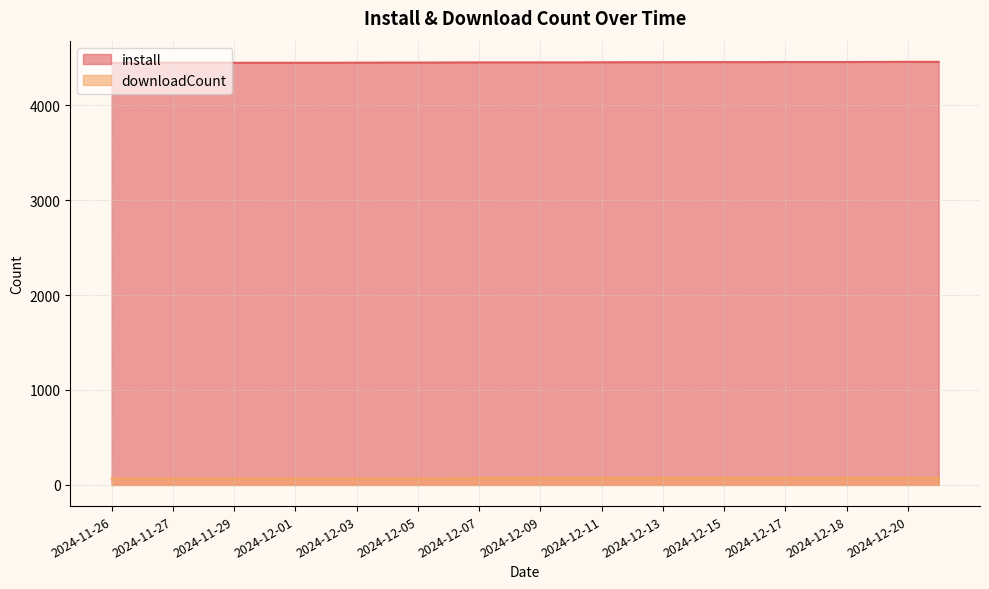

True or false: install has a value of 7084 at 2024-12-17.

False